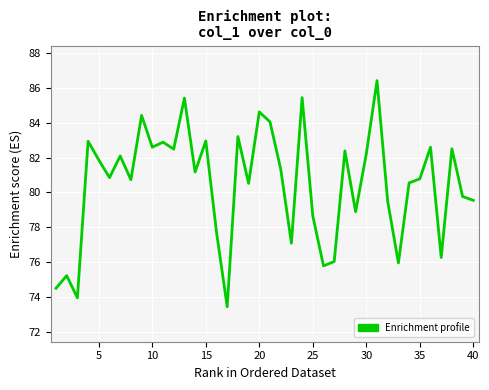

What is the maximum value shown in the chart?

86.4